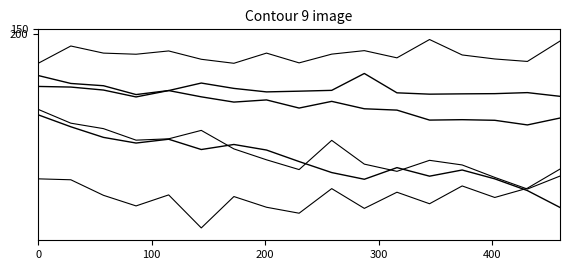

Does the chart have visible grid lines?

No